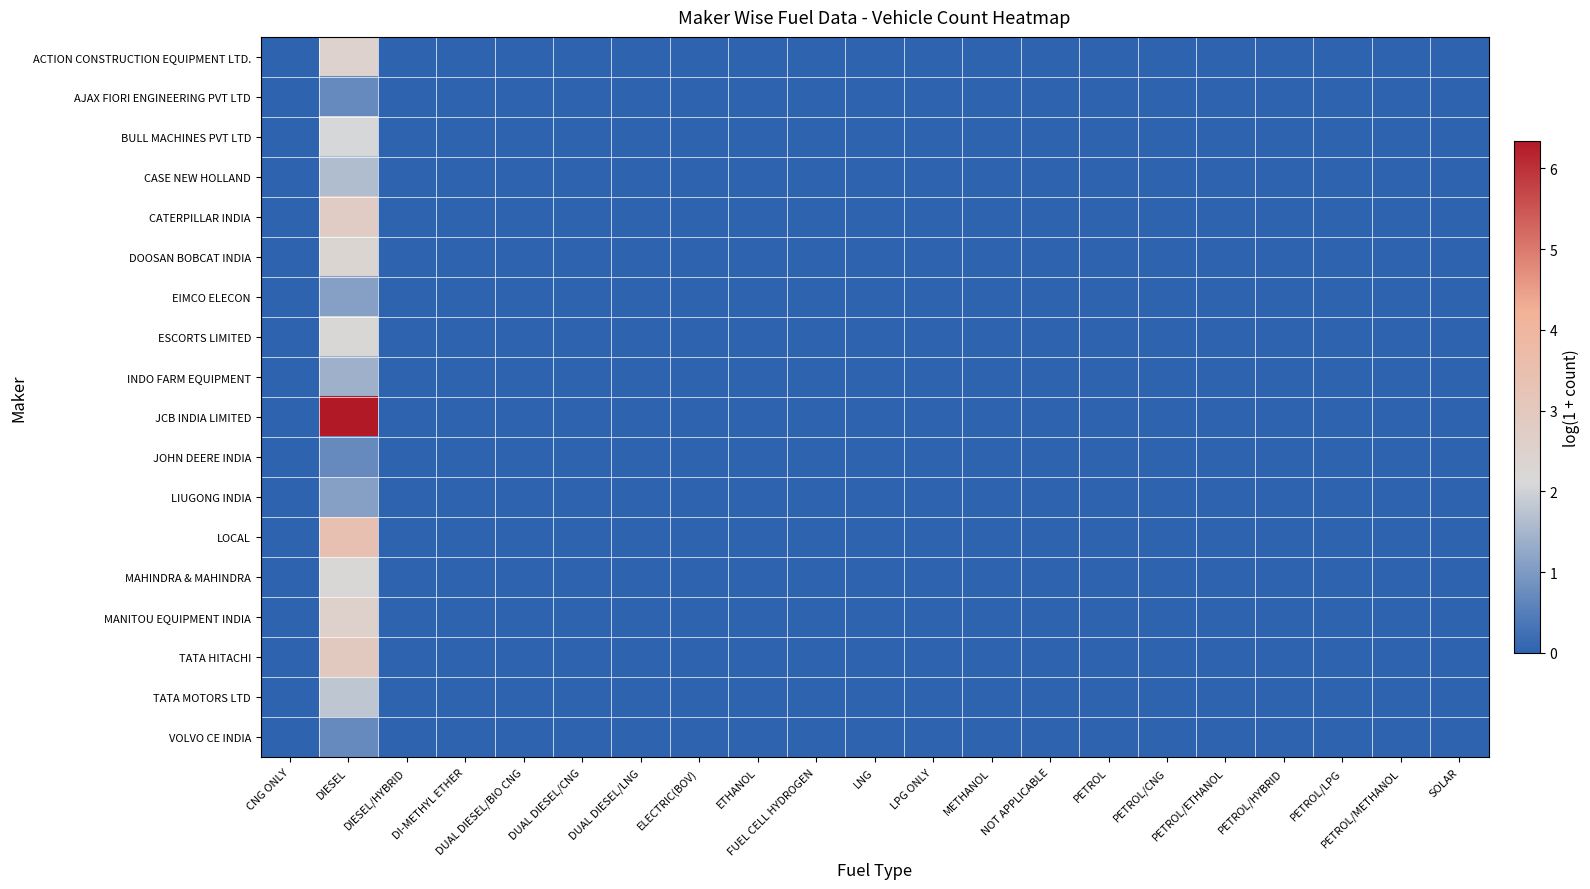

Count the number of data series in this chart.

18